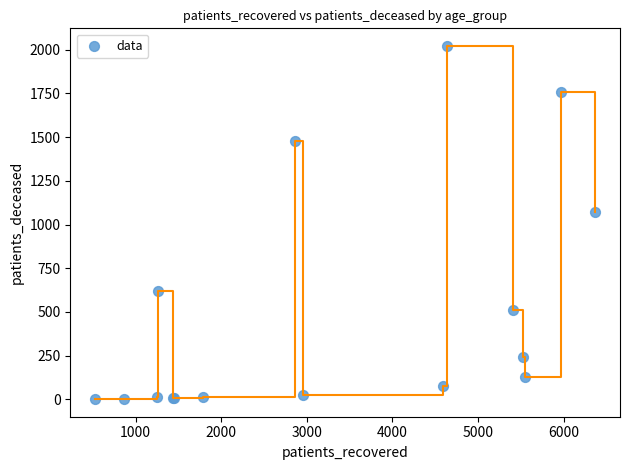

What Y value in the scatter plot is closest to 1011?

1074